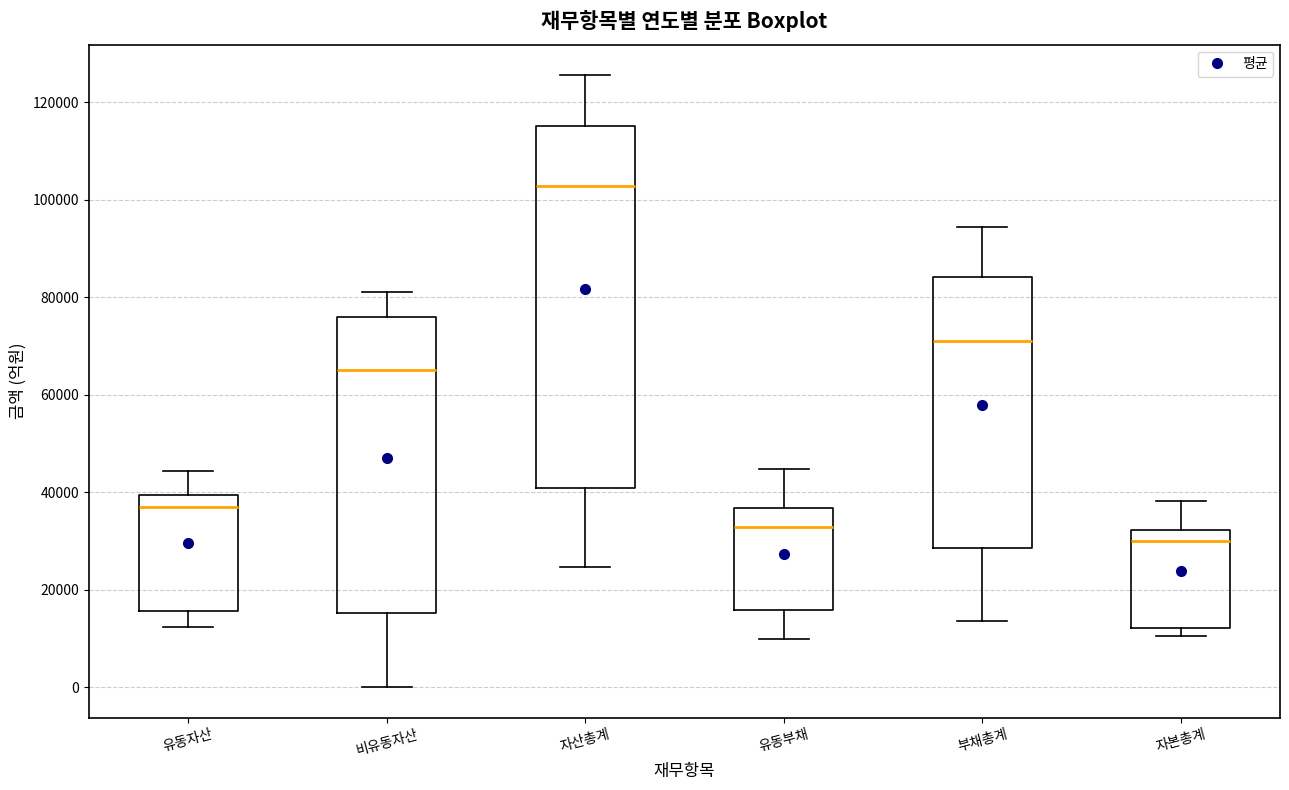

Comparing the boxes themselves (not the whiskers), which one is the tallest?

자산총계